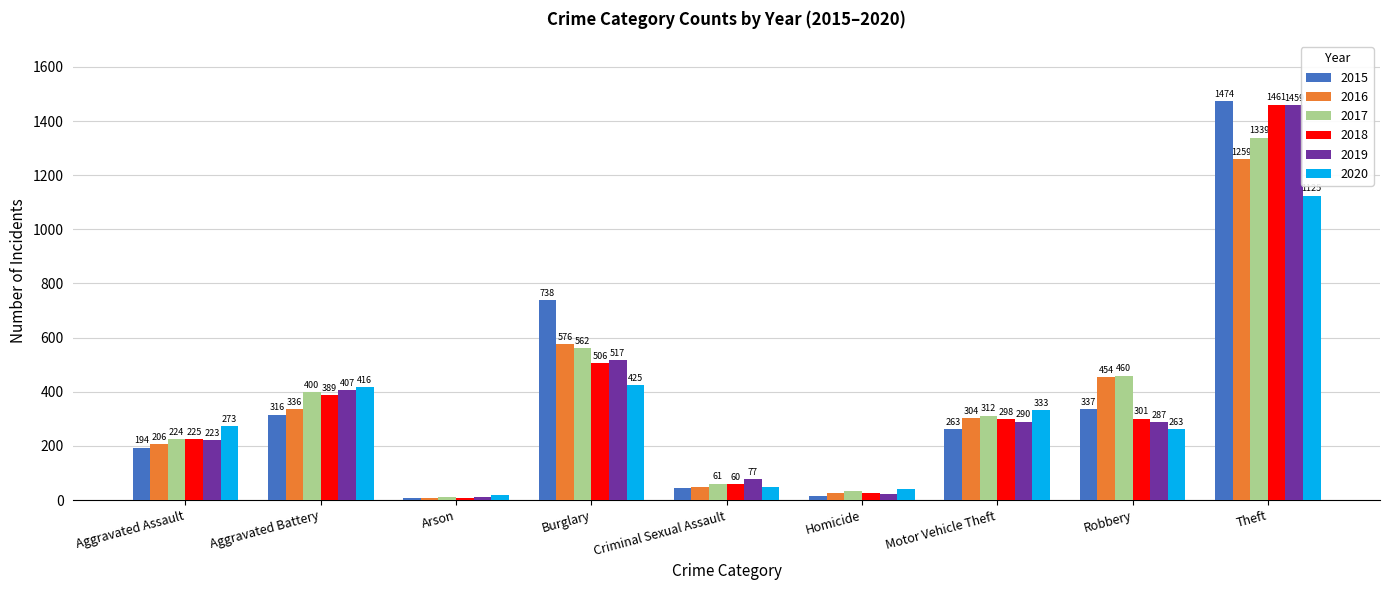

How many data points in 2015 are less than 263?

4